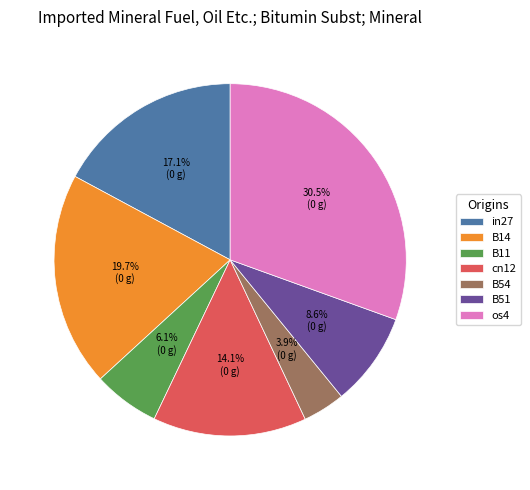

To the nearest percent, what is the difference between the largest and smallest slice percentages?

27%